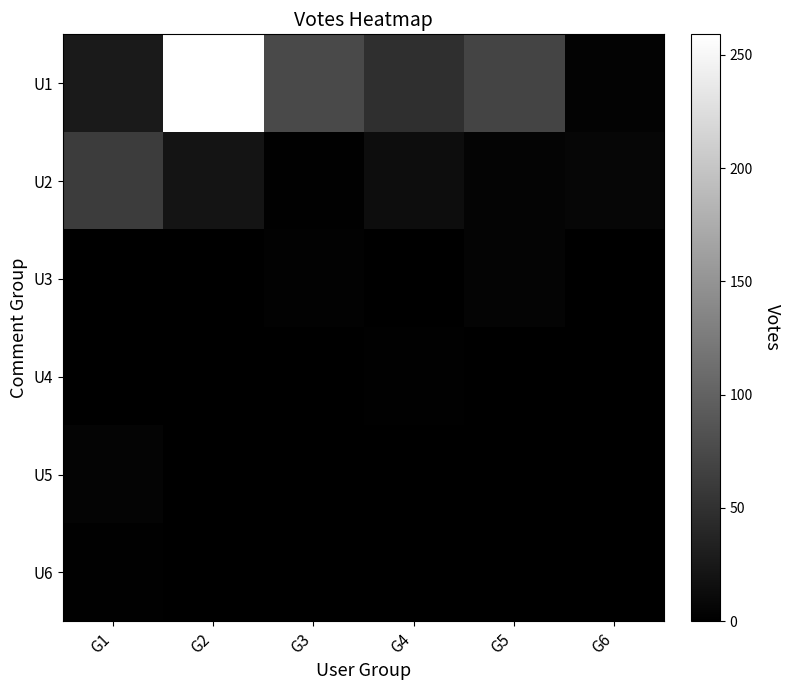

Which series has the largest range (max minus min)?

U1